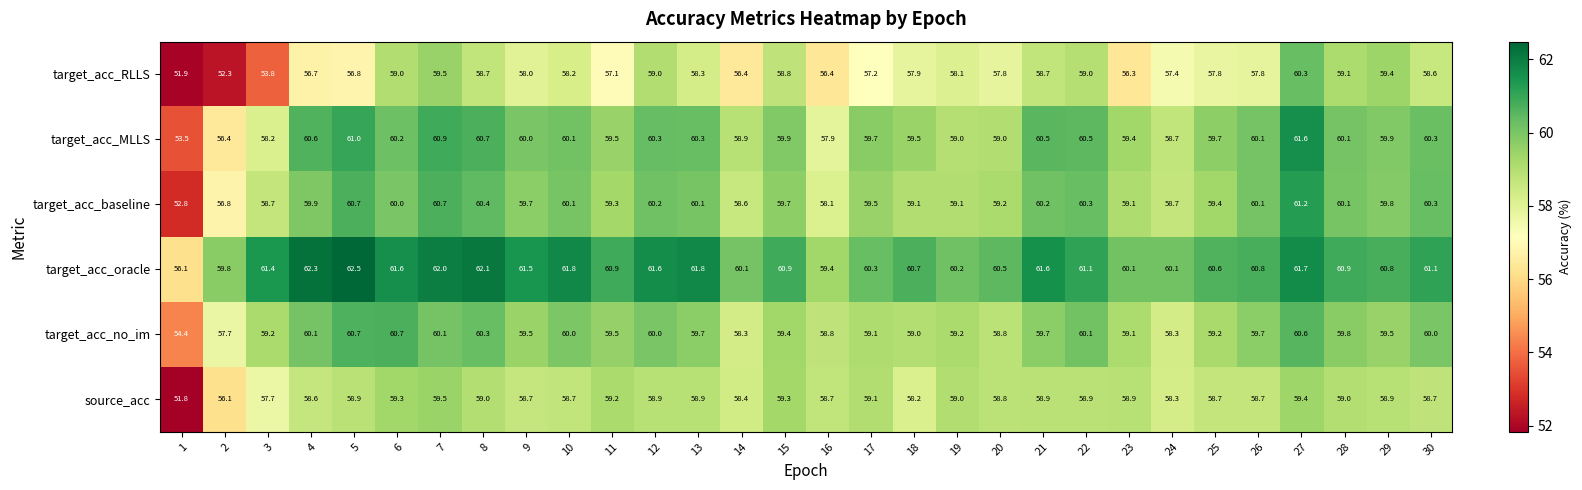

Which category has the highest value across all series?

5